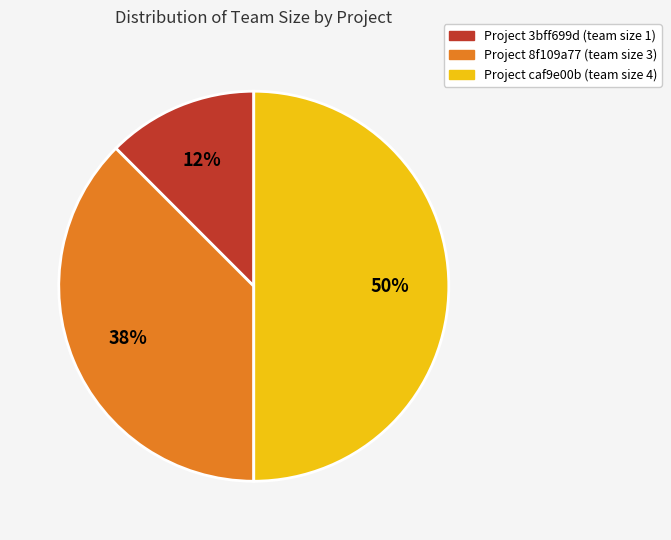

To the nearest percent, what is the average slice percentage?

33%